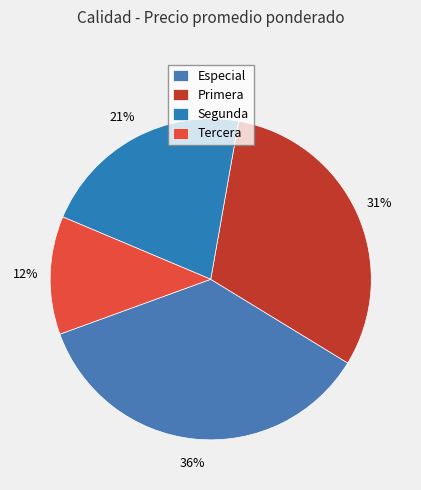

How many slices are in this pie chart?

4